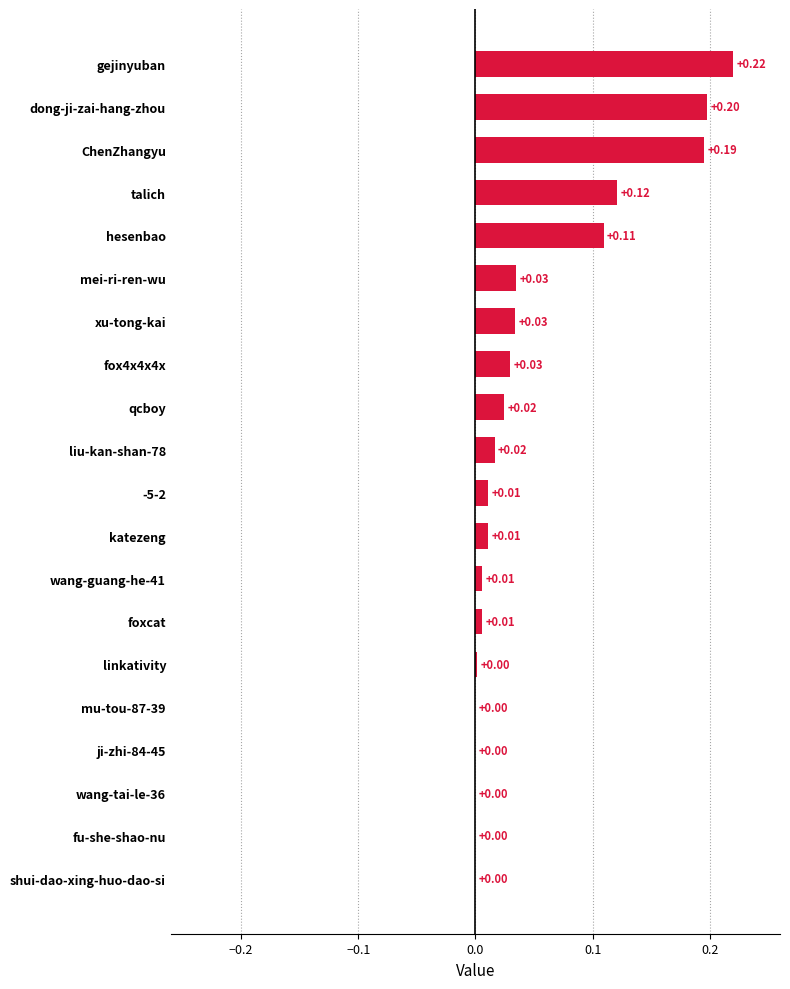

Which label corresponds to the largest value in the chart?

gejinyuban